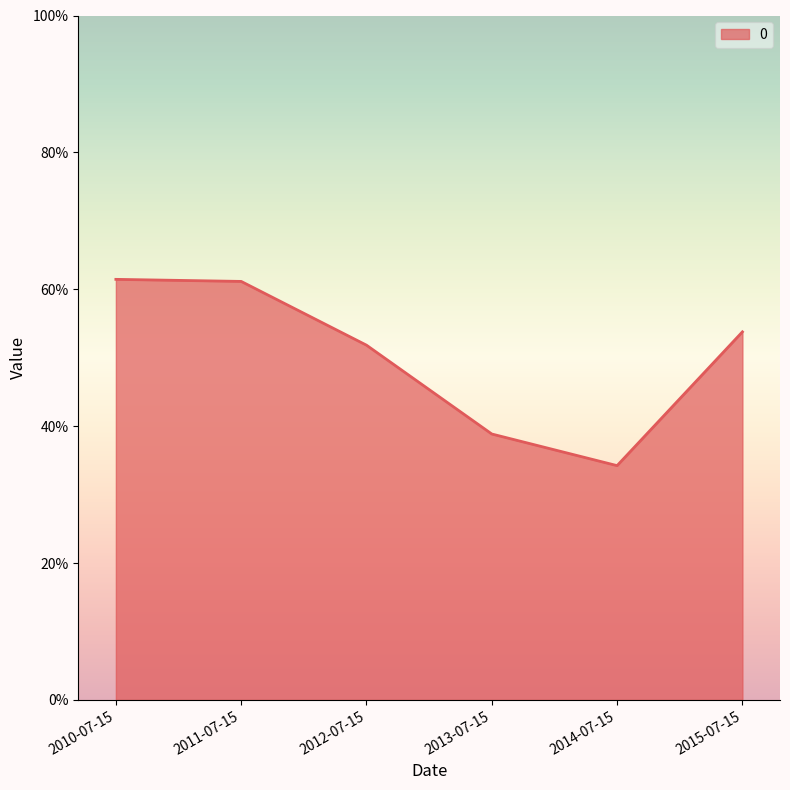

What is the difference between the values at 2010-07-15 and 2015-07-15?

0.1